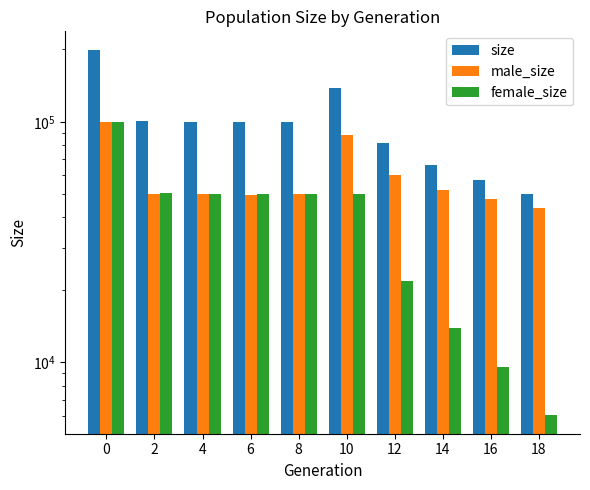

What are all the series names shown in the legend?

size, male_size, female_size